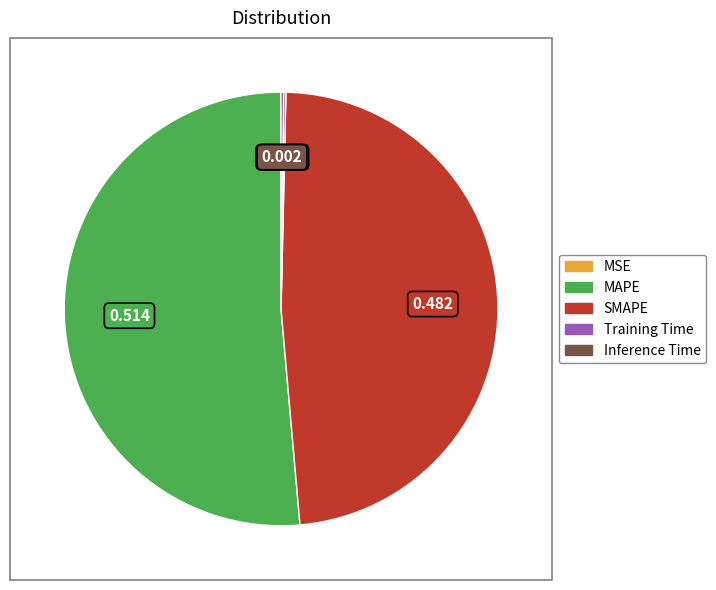

Does SMAPE represent more than half of the total?

No